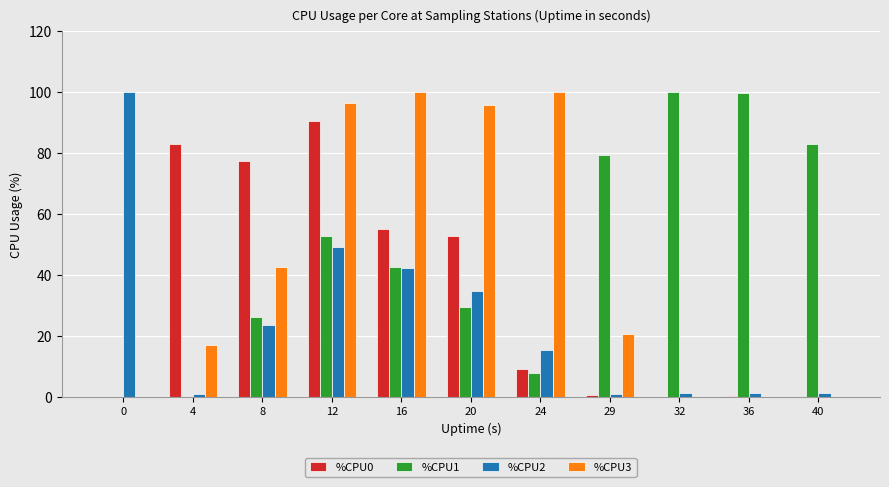

True or false: %CPU3 has a value of -48.3 at 36.

False